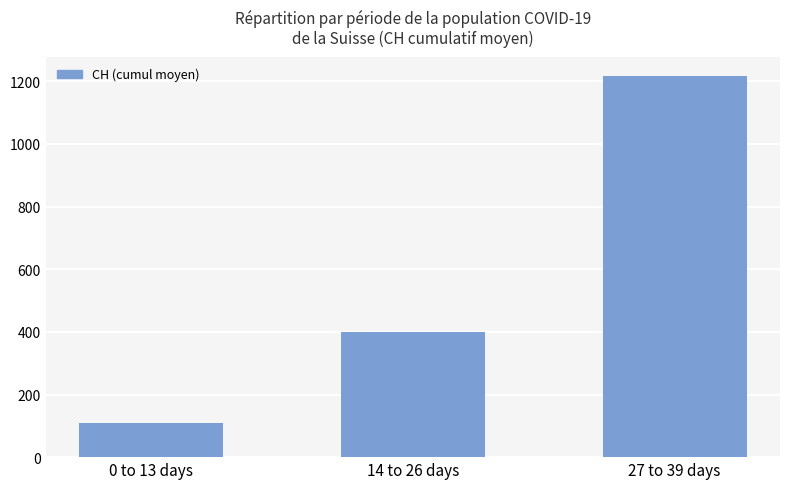

How many series are shown in this chart?

1